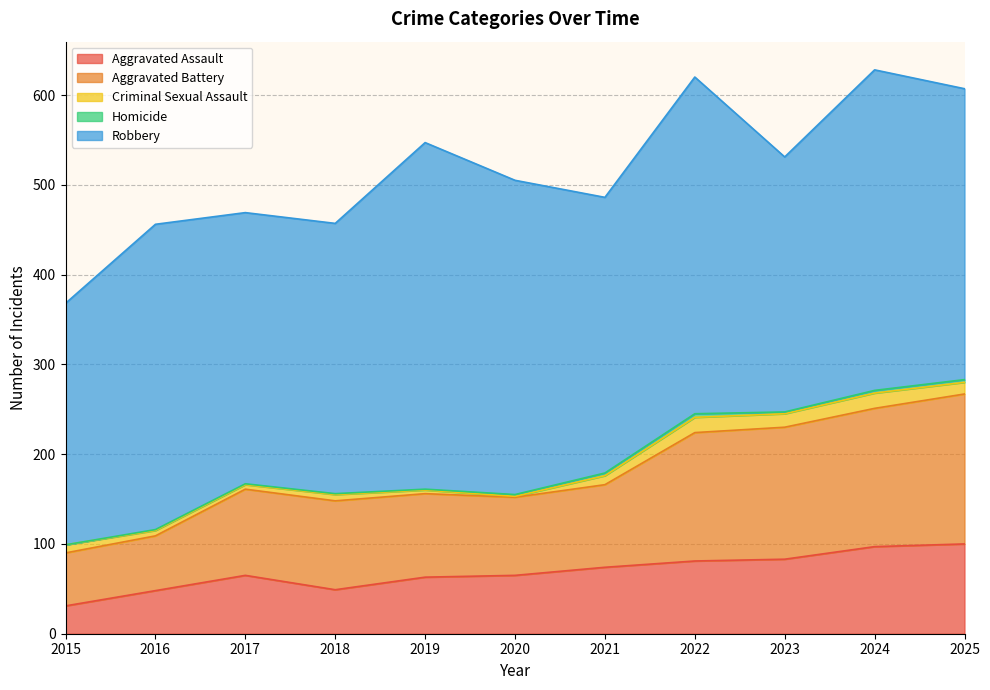

What is the average value of the Homicide series?

2